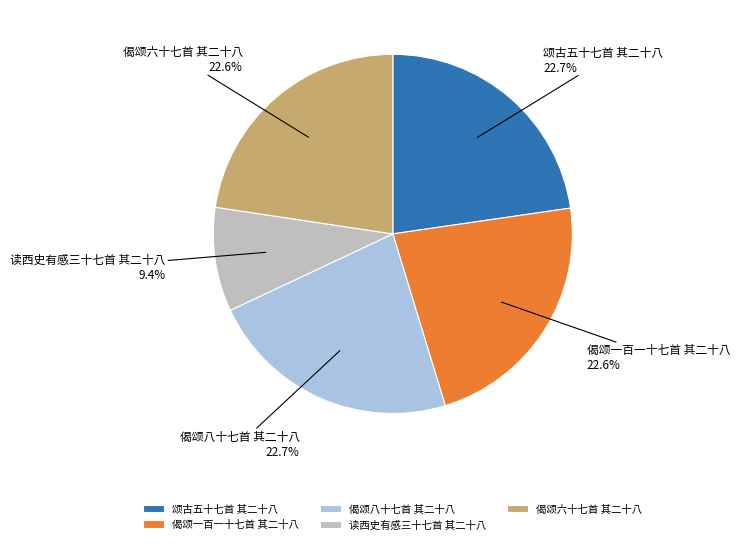

To the nearest percent, what is the difference between the 偈颂六十七首 其二十八 and 读西史有感三十七首 其二十八 slice percentages?

13%